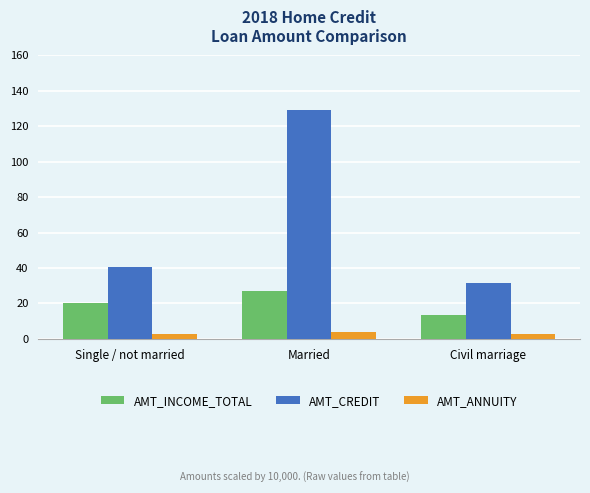

How many bars are there in total?

9